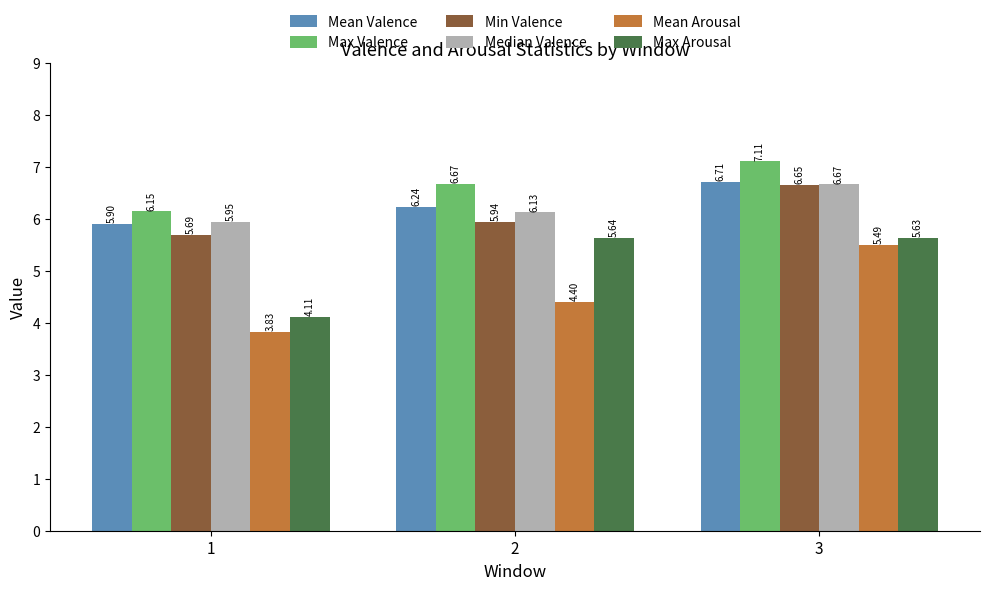

Which series has the largest total across all categories?

Max Valence